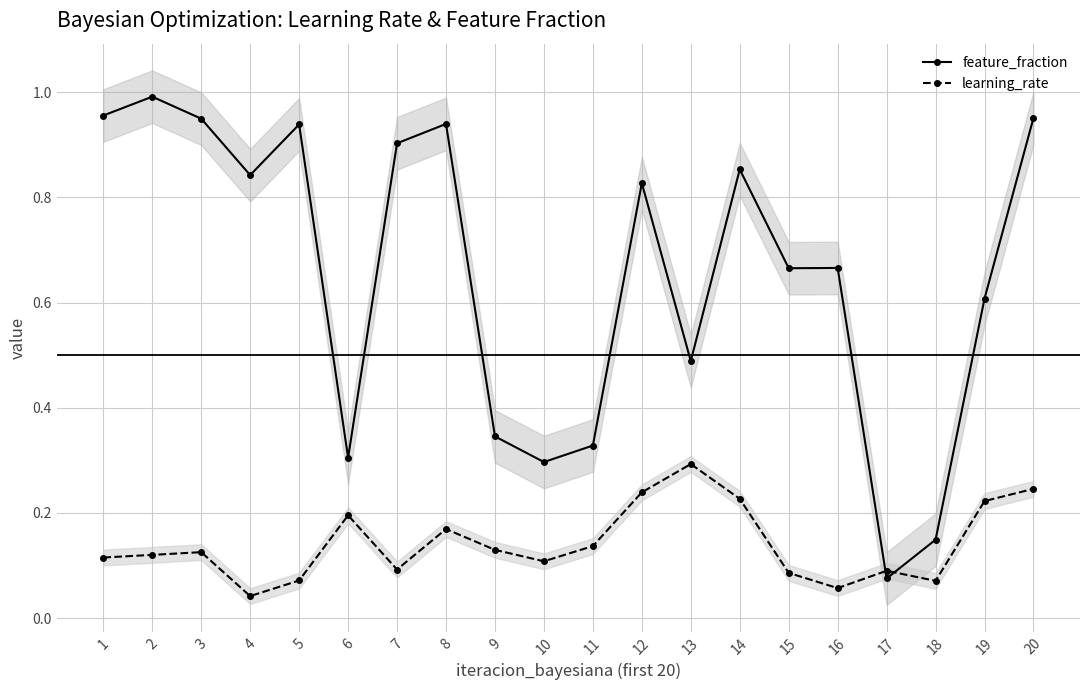

Rank the series by their maximum value, from lowest to highest.

learning_rate, feature_fraction